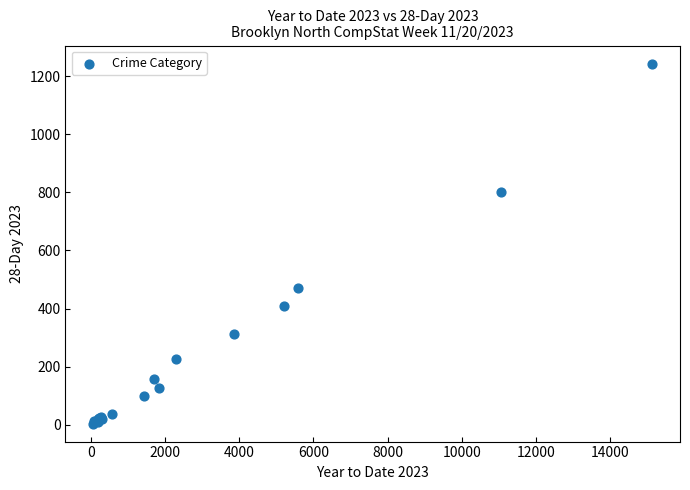

What Y value in the scatter plot is closest to 623?

472